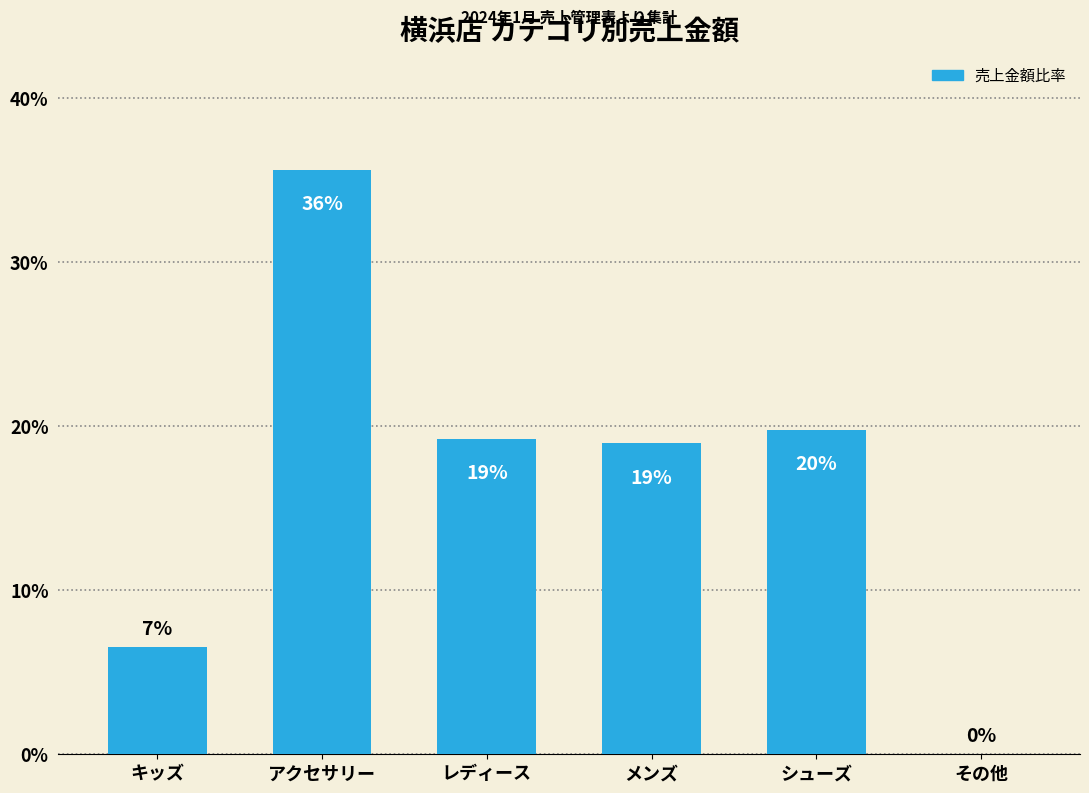

True or false: the data shows 35.6 at アクセサリー.

True